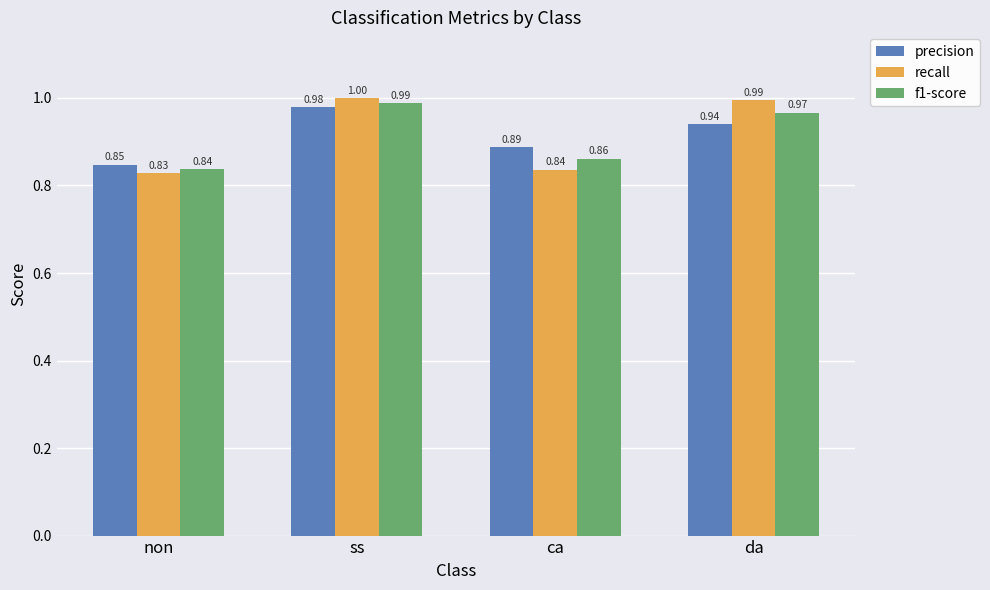

How many distinct data groups are displayed?

3